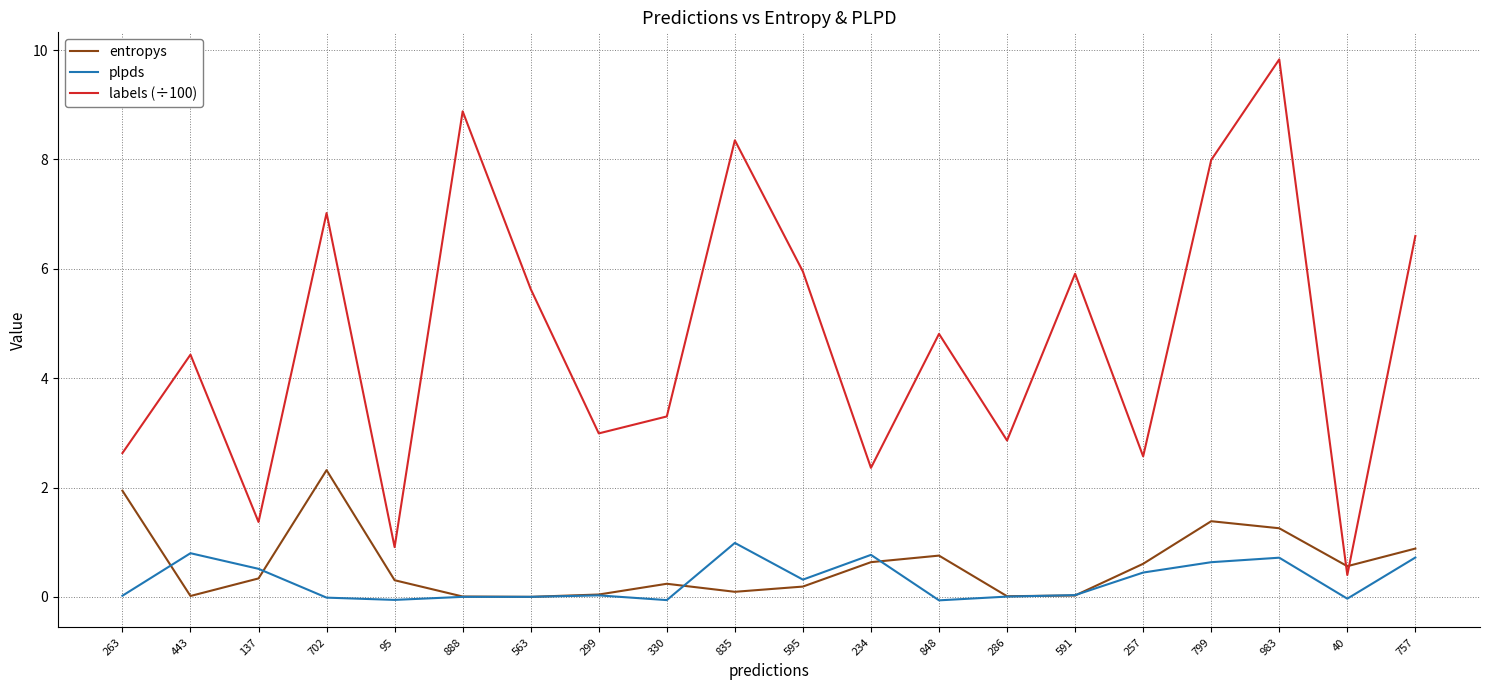

What is the sum of the entropys values at 702 and 757?

3.2